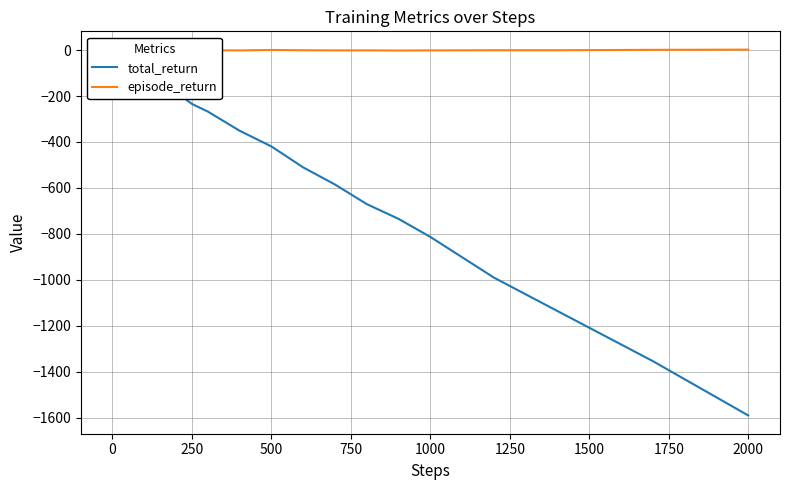

How many data points does each series have?

40